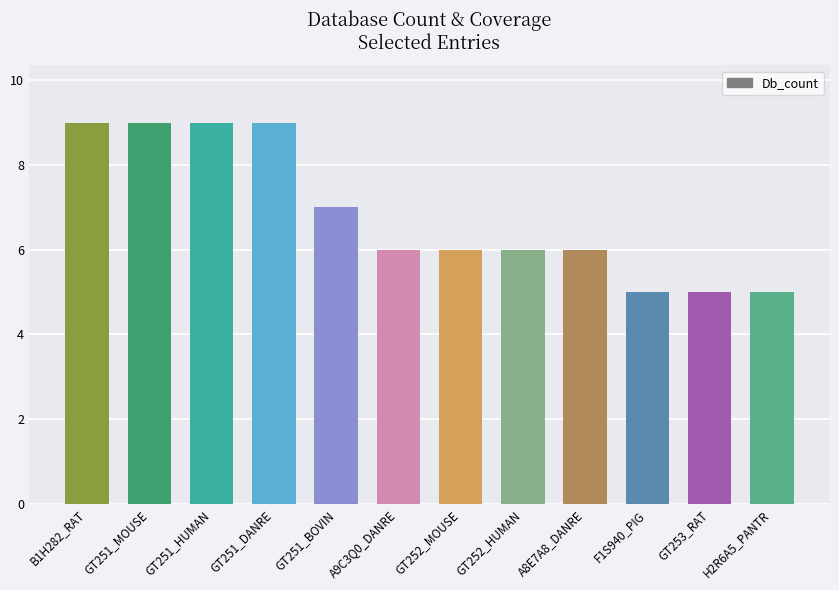

What is the greatest value displayed?

9